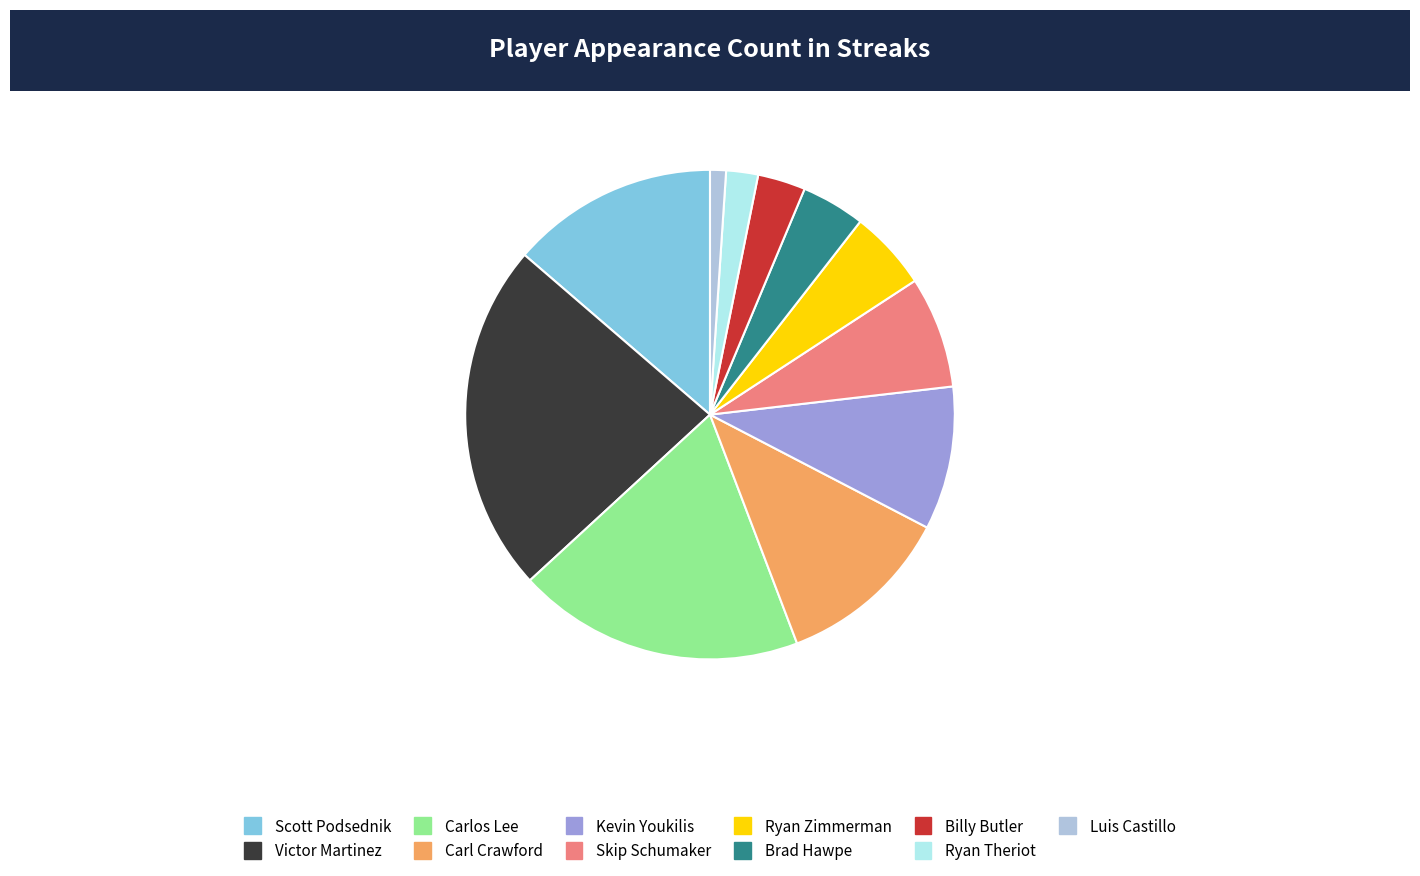

Does Carl Crawford account for over 50% of the chart?

No